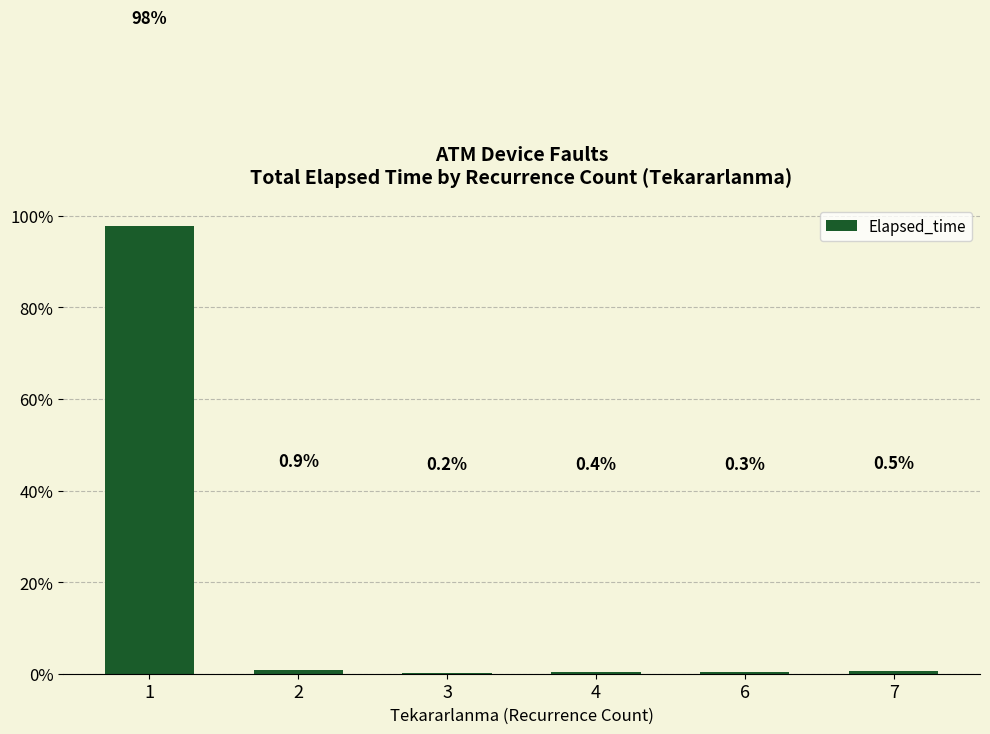

Is it true that the value at 7 is 0.5?

True